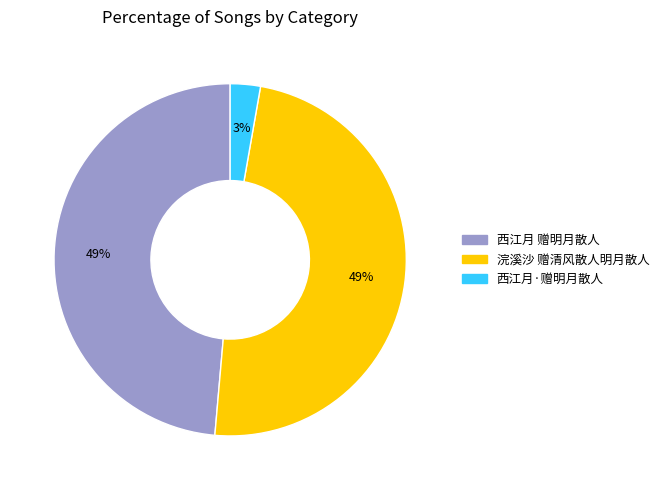

The 浣溪沙 赠清风散人明月散人 slice represents 55% of the pie. True or false?

False